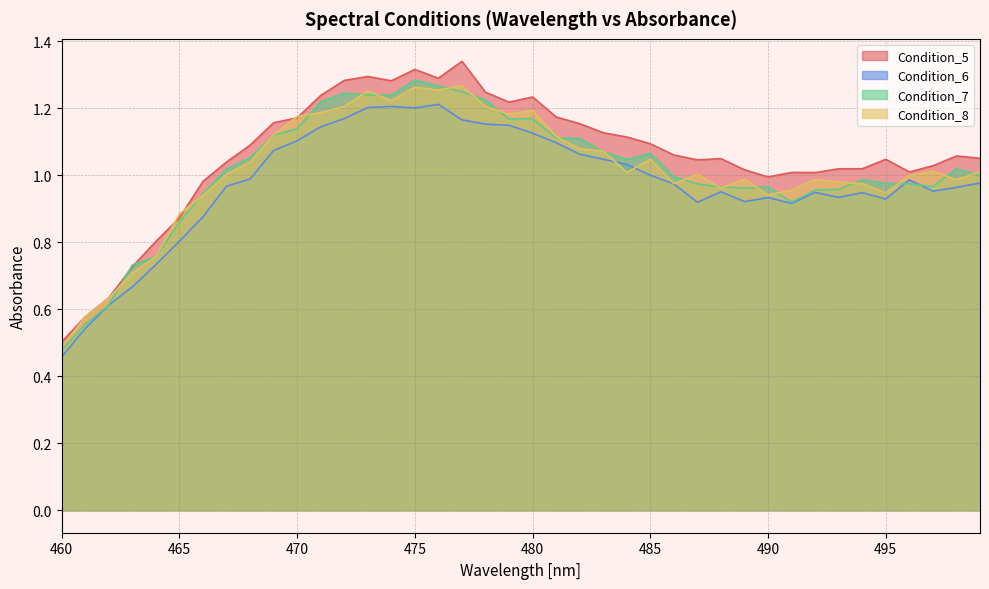

At which label does Condition_8 first exceed 1?

467